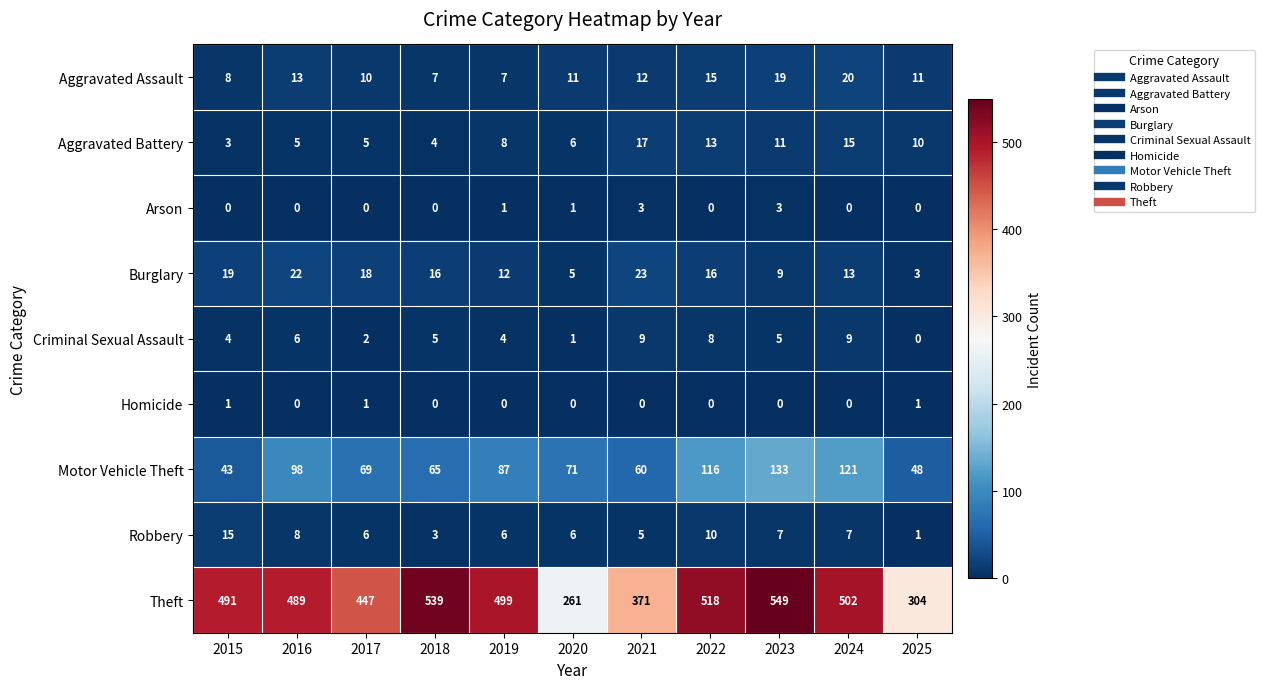

At which label does Motor Vehicle Theft first exceed 71?

2016